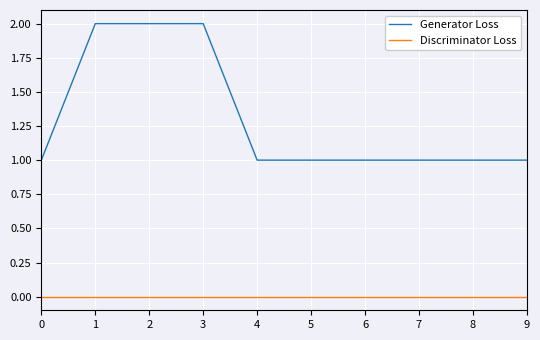

What is the greatest value displayed?

2